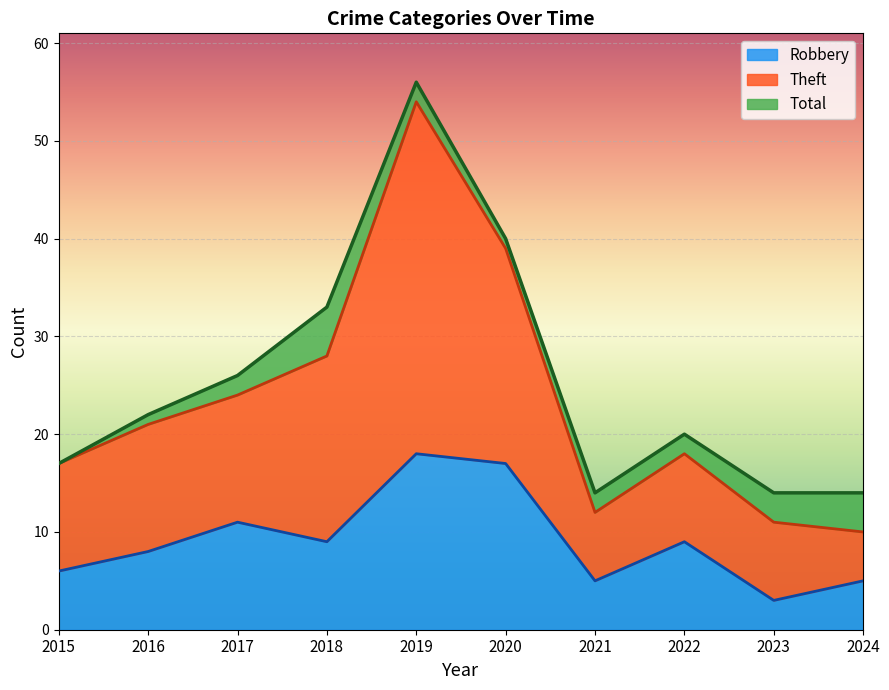

What is the sum of all Robbery values?

91